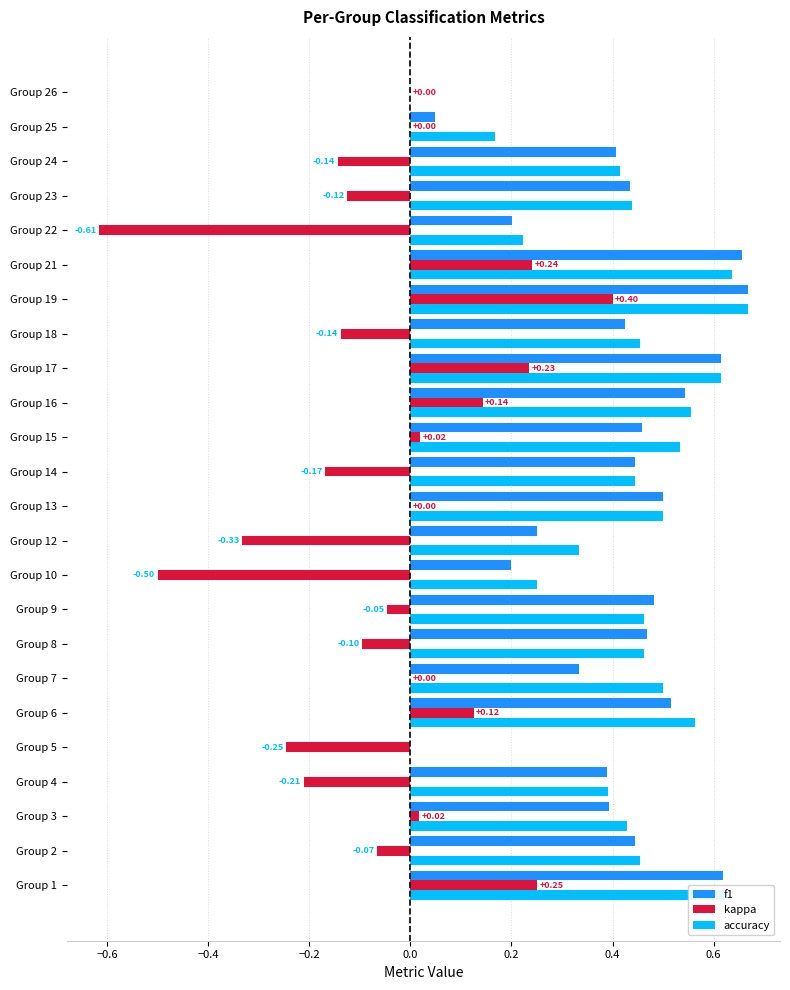

What is the total value across all series at Group 21?

1.5